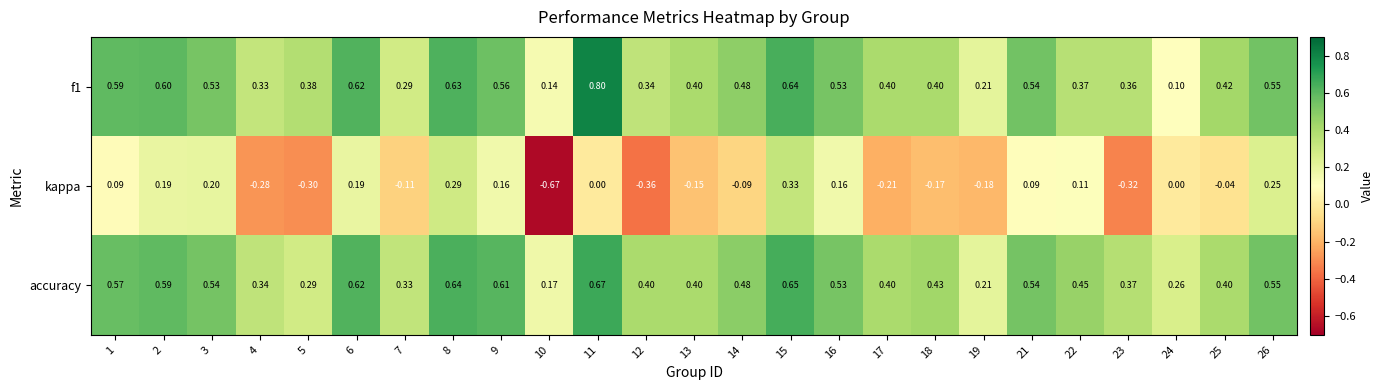

Is the value of accuracy at 1 greater than the value of kappa at 12?

Yes